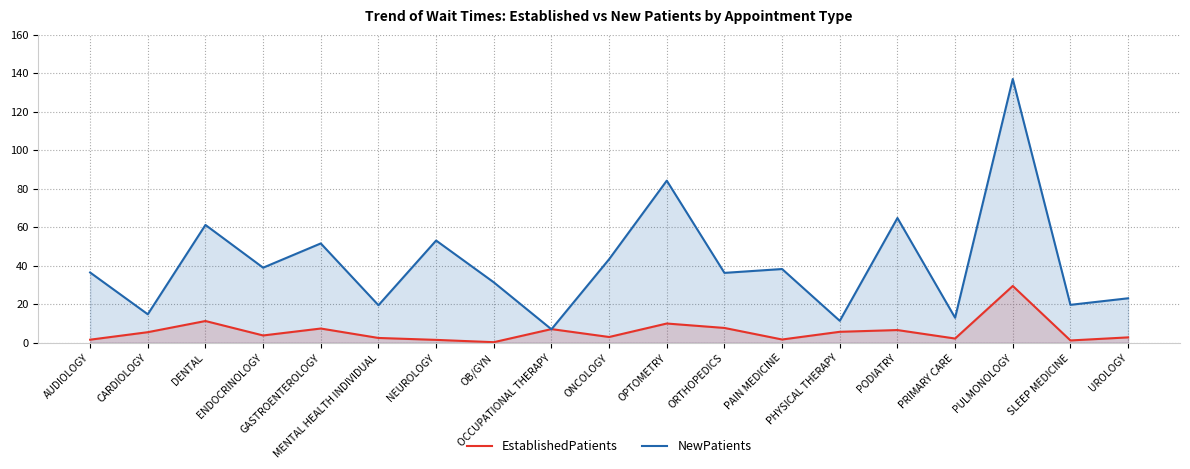

The value of NewPatients at AUDIOLOGY is 36.5. True or false?

True